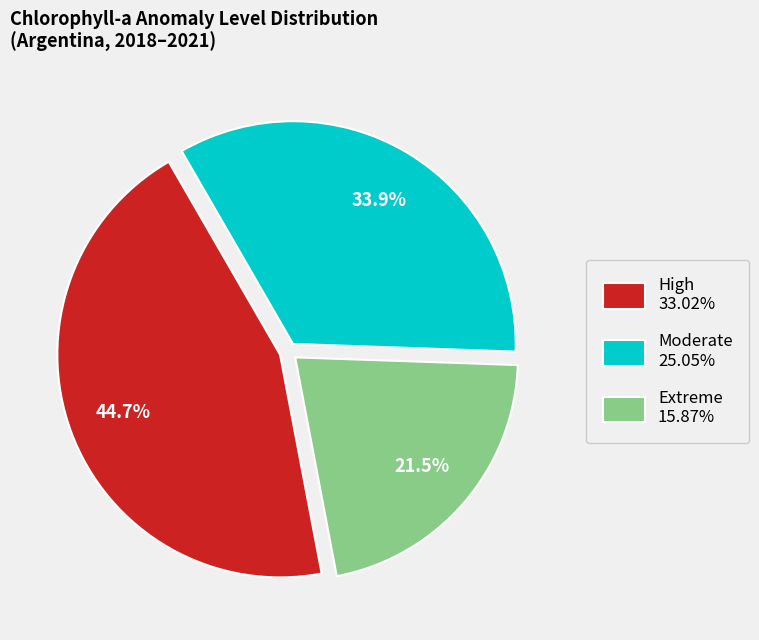

Is there any slice that represents more than half of the pie?

No